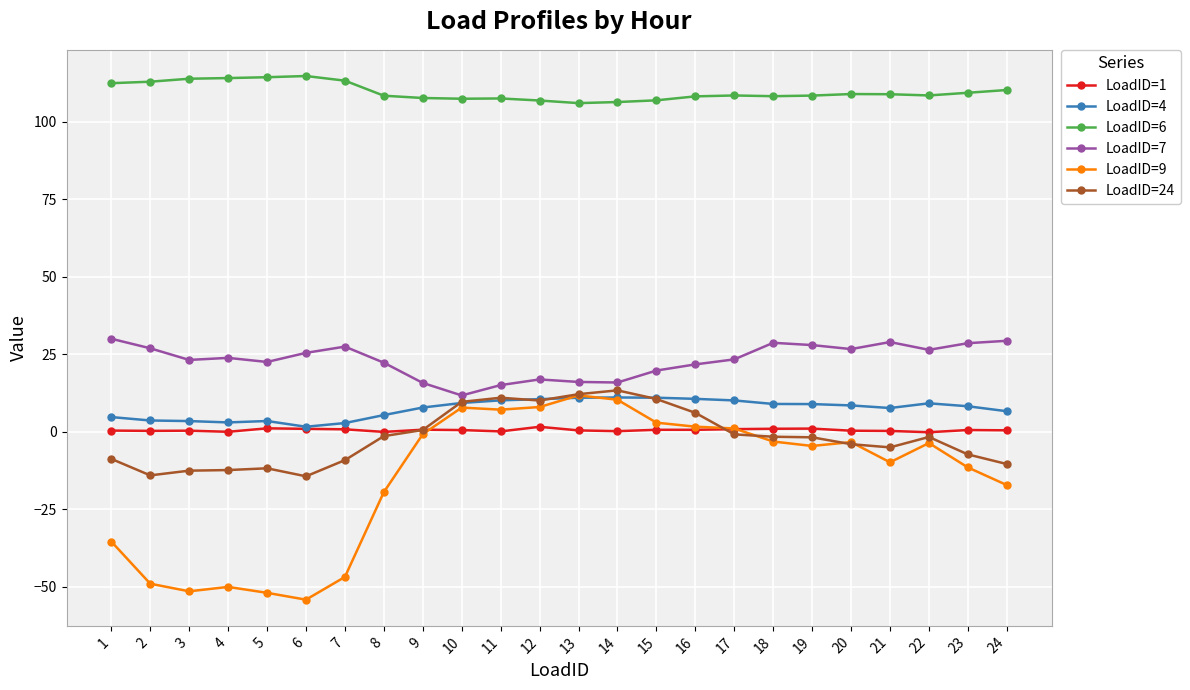

Which series has the largest total across all categories?

LoadID=6